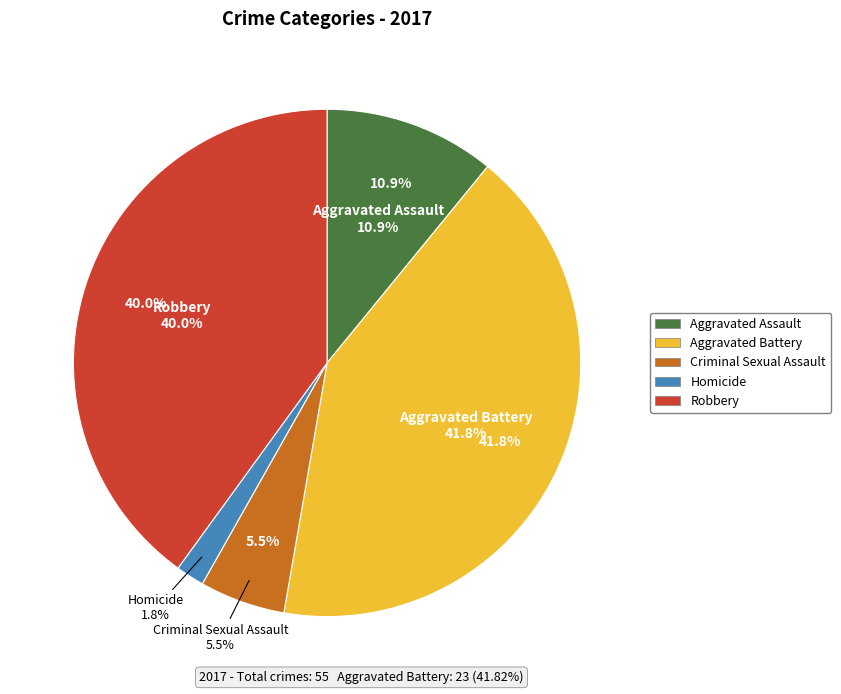

How many slices are in this pie chart?

5